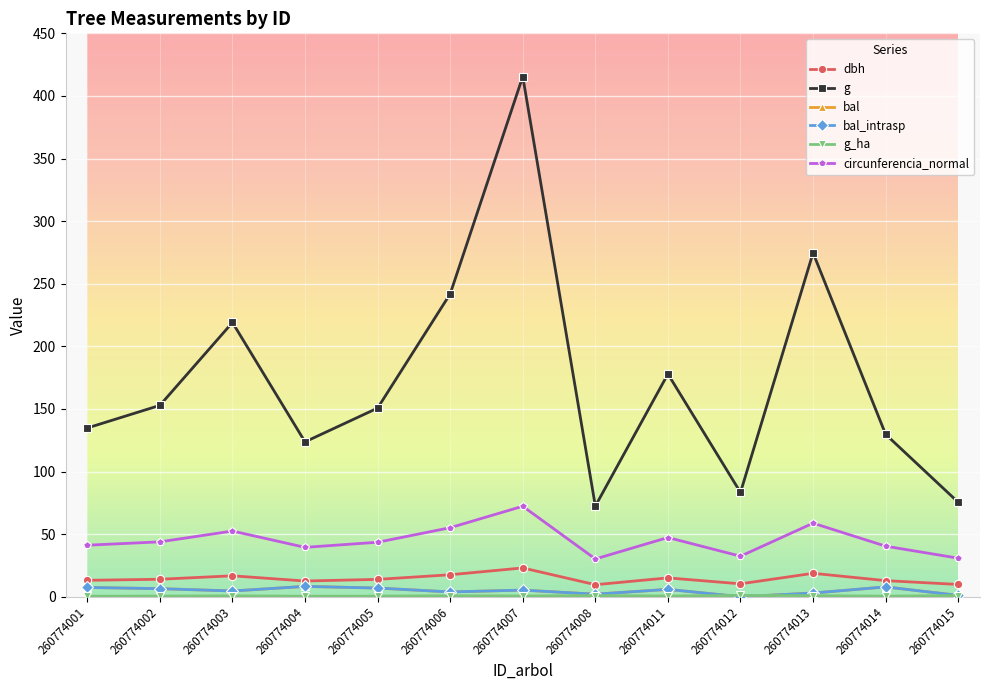

Which series has the largest total across all categories?

g